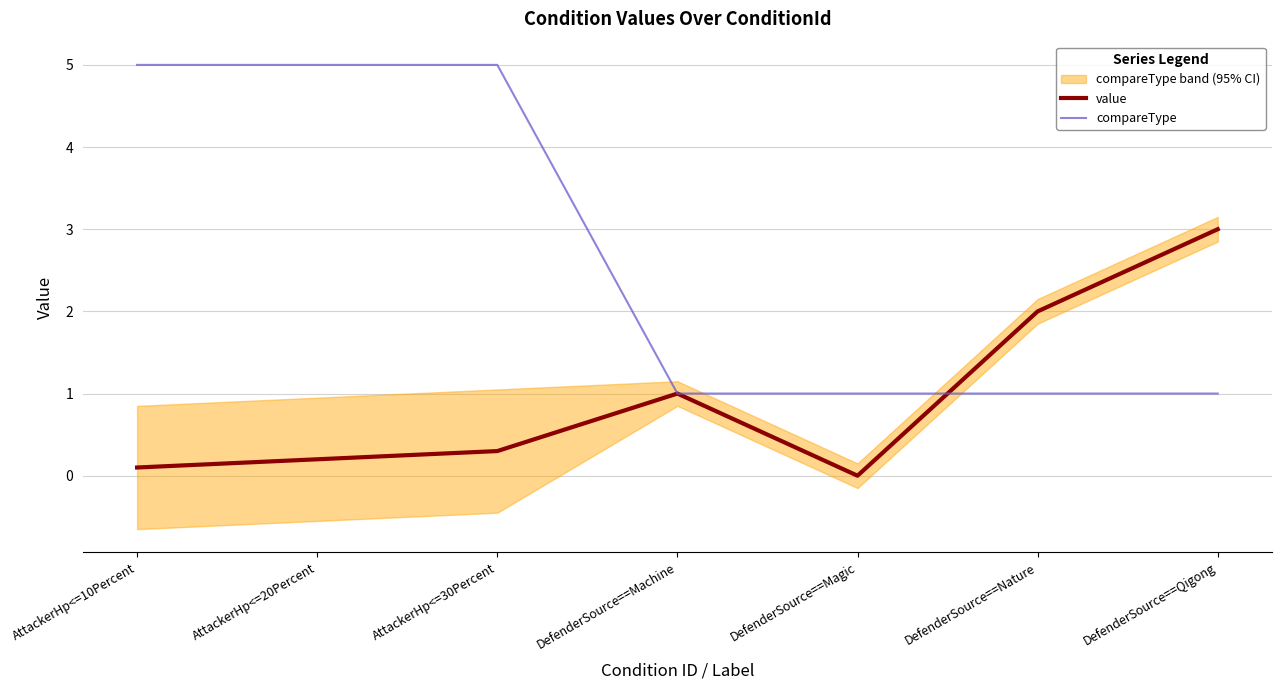

After their last crossing, which series has the higher values: value or compareType?

value